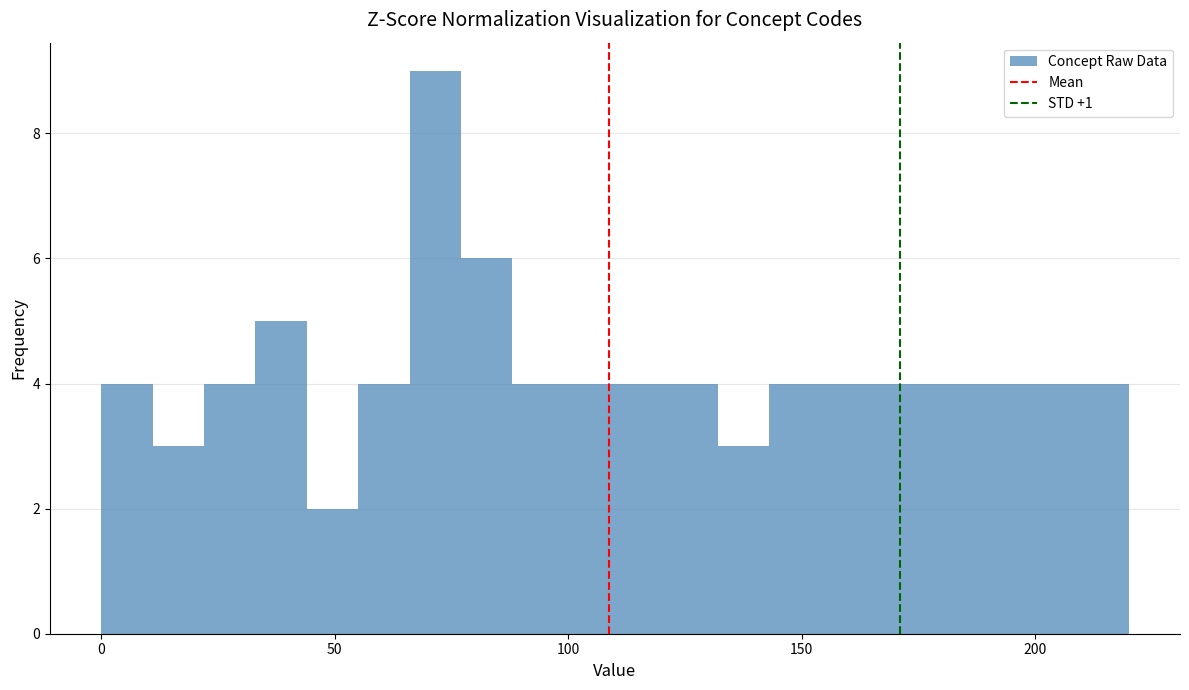

Around what value on the x-axis is the tallest bar? Give the approximate position of its centre, as read against the axis.

70